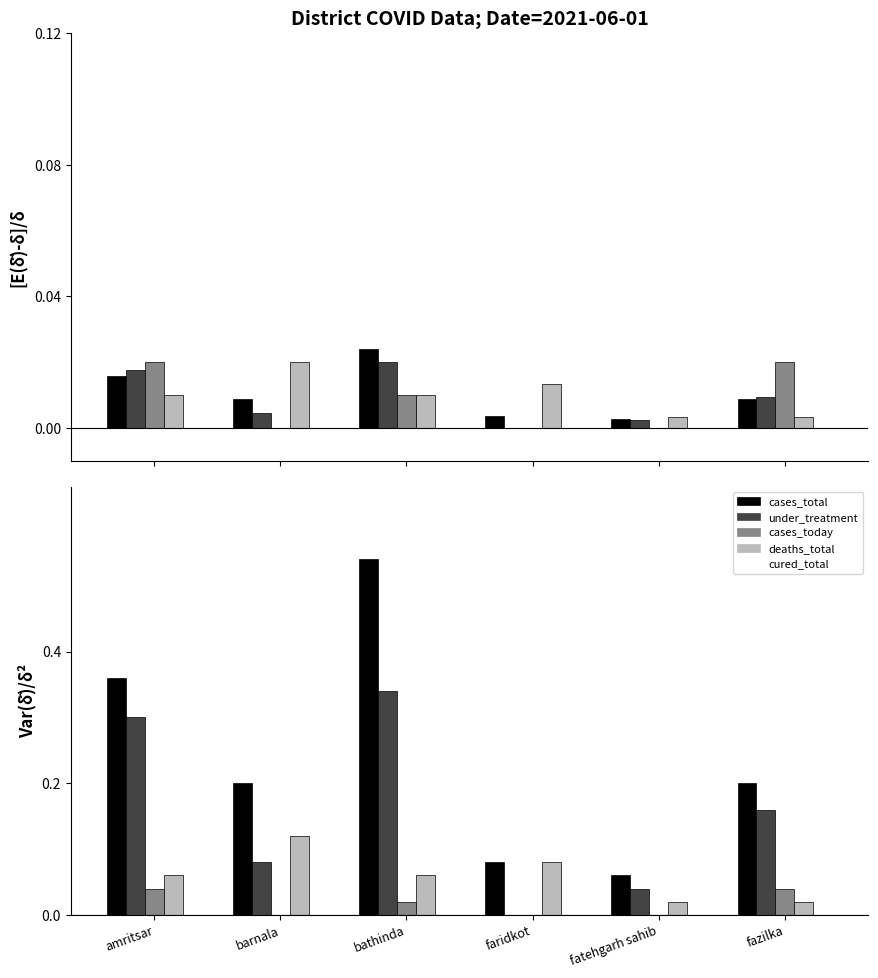

What are all the series names shown in the legend?

cases_total, under_treatment, cases_today, deaths_total, cured_total